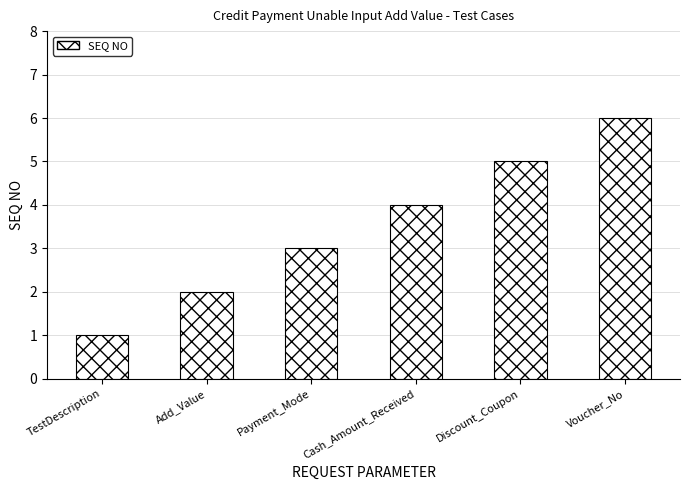

List the labels in order of value, largest first.

Voucher_No, Discount_Coupon, Cash_Amount_Received, Payment_Mode, Add_Value, TestDescription